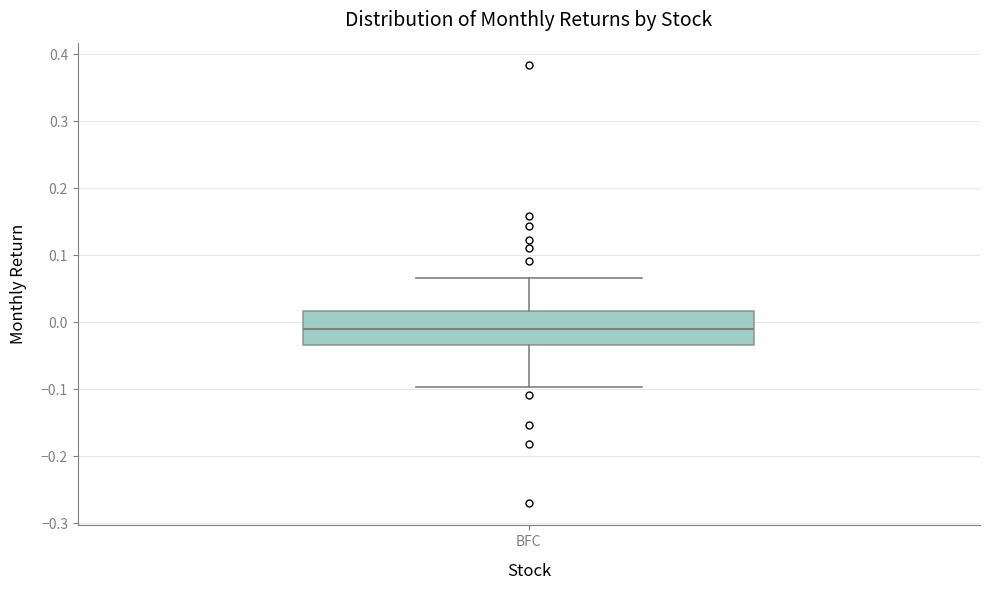

Where does the upper whisker of the box for BFC end on the y-axis? The values are not printed on the chart, so give them approximately, as read against the axis.

0.07